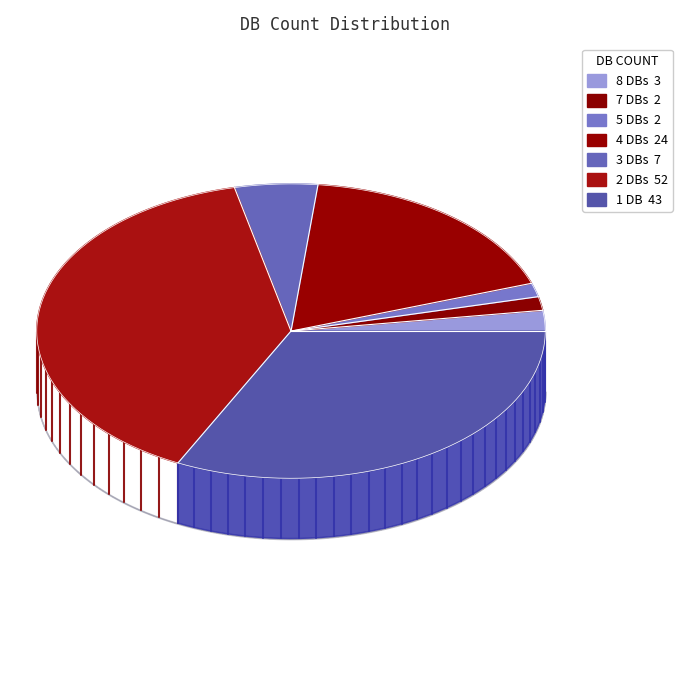

How many segments does this pie chart have?

7